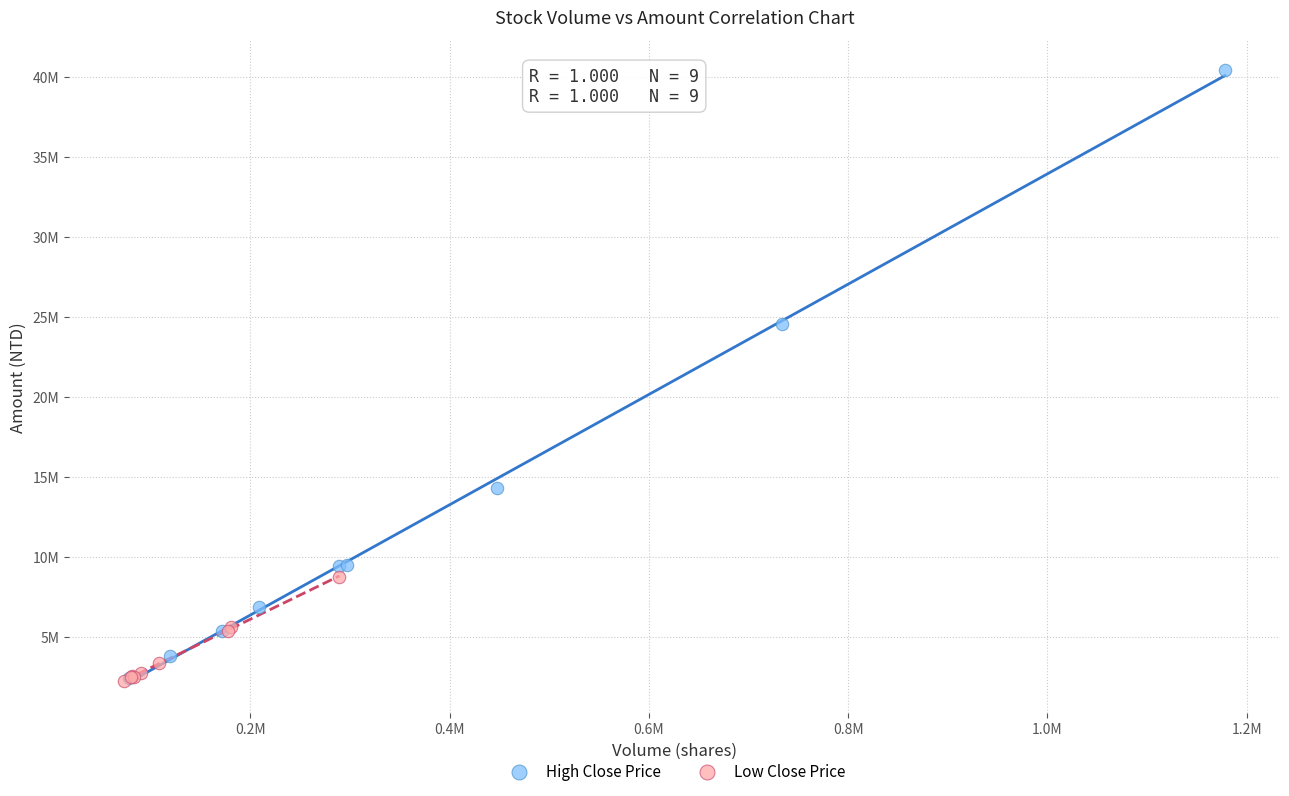

What are all the series names shown in the legend?

High Close Price, Low Close Price